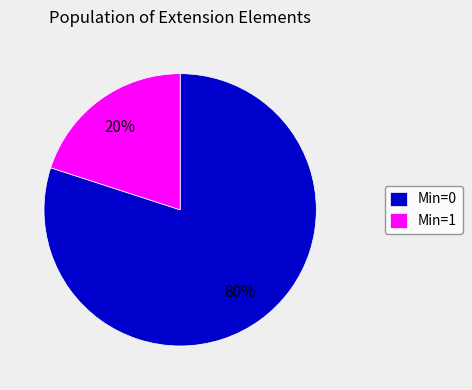

The Min=0 slice represents 90% of the pie. True or false?

False